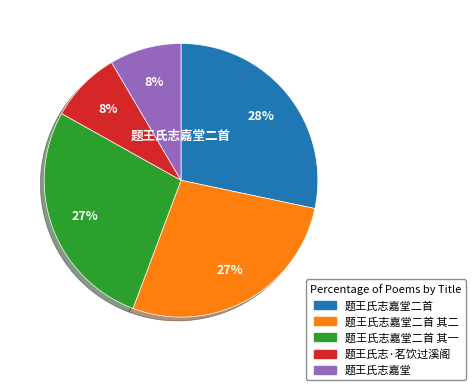

What percentage is the 题王氏志嘉堂 slice, to the nearest percent?

8%